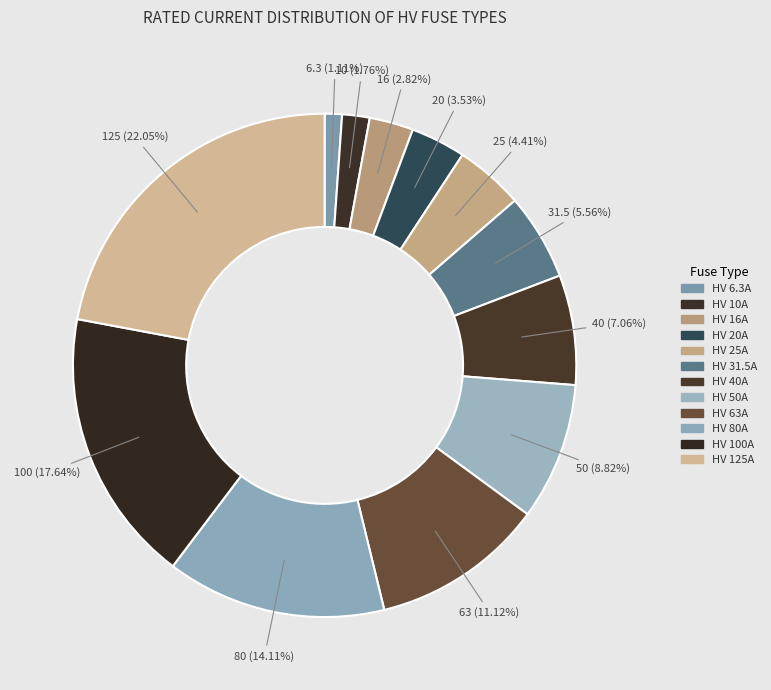

Is there any slice that represents more than half of the pie?

No